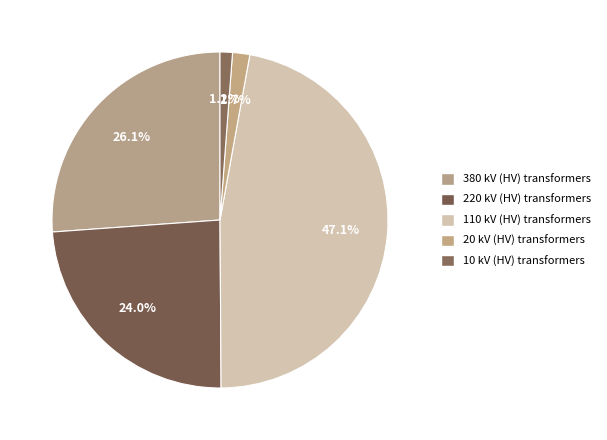

How many slices are in this pie chart?

5